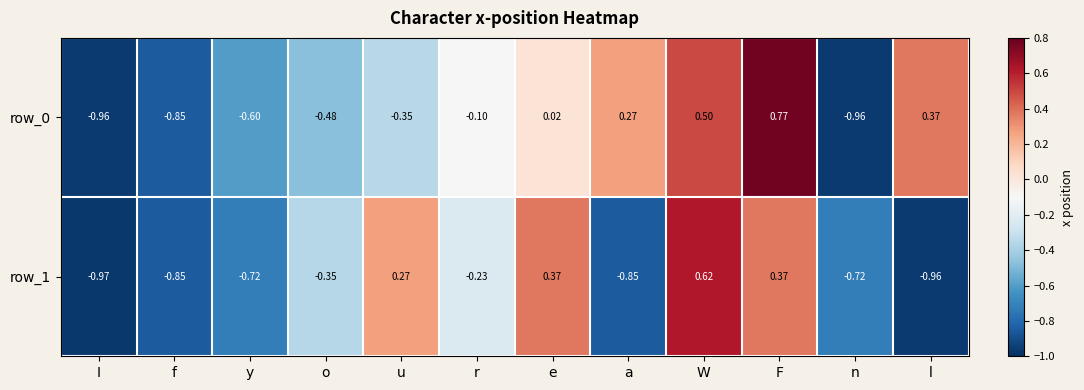

At which category is the sum across all series the highest?

F